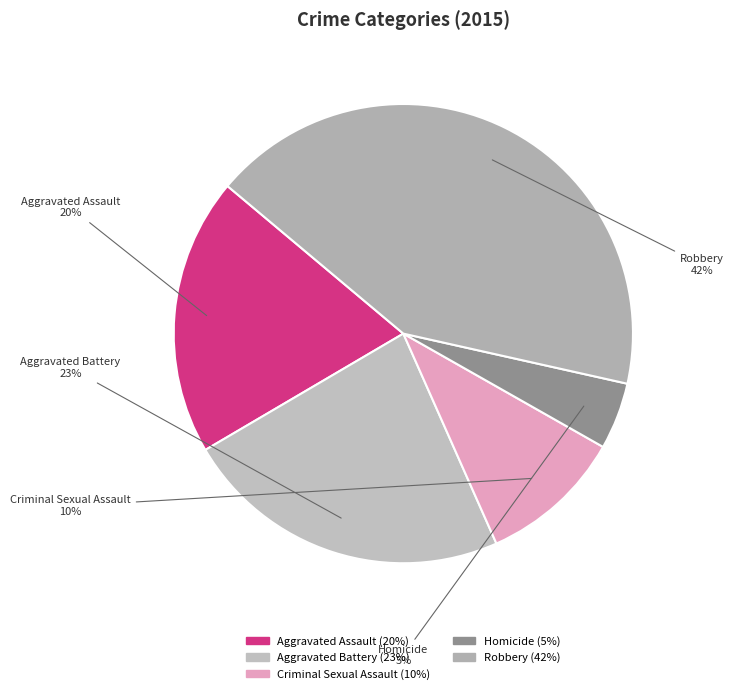

Rank the categories by value from lowest to highest.

Homicide, Criminal Sexual Assault, Aggravated Assault, Aggravated Battery, Robbery